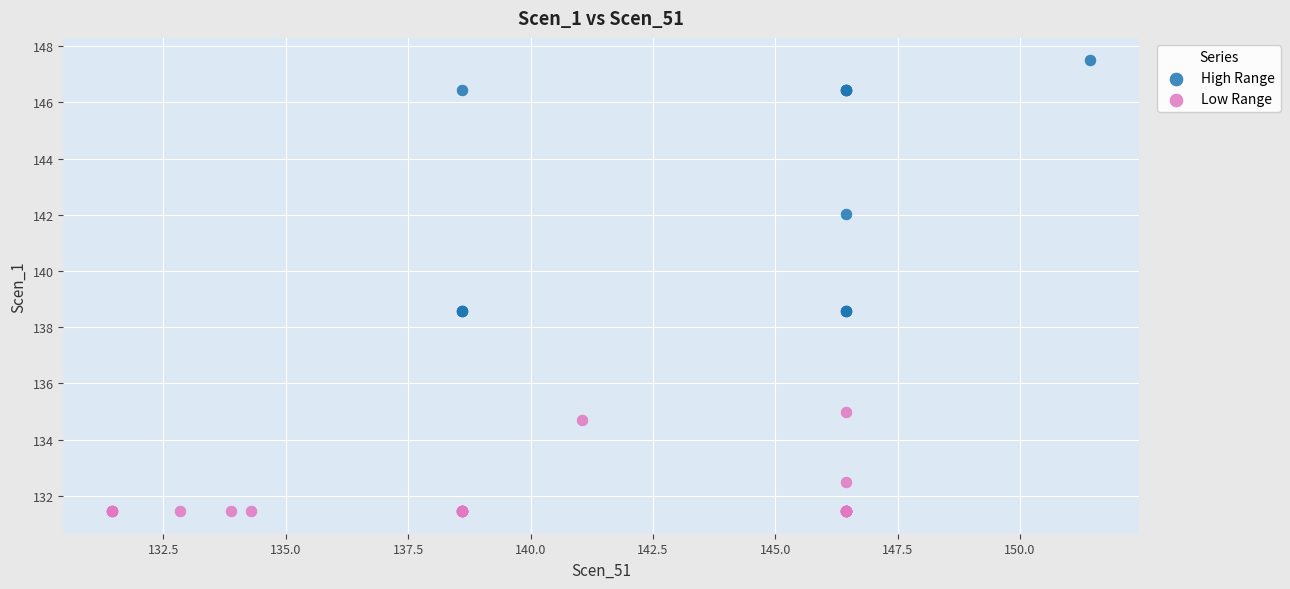

Which series has the largest Y range (max minus min)?

High Range